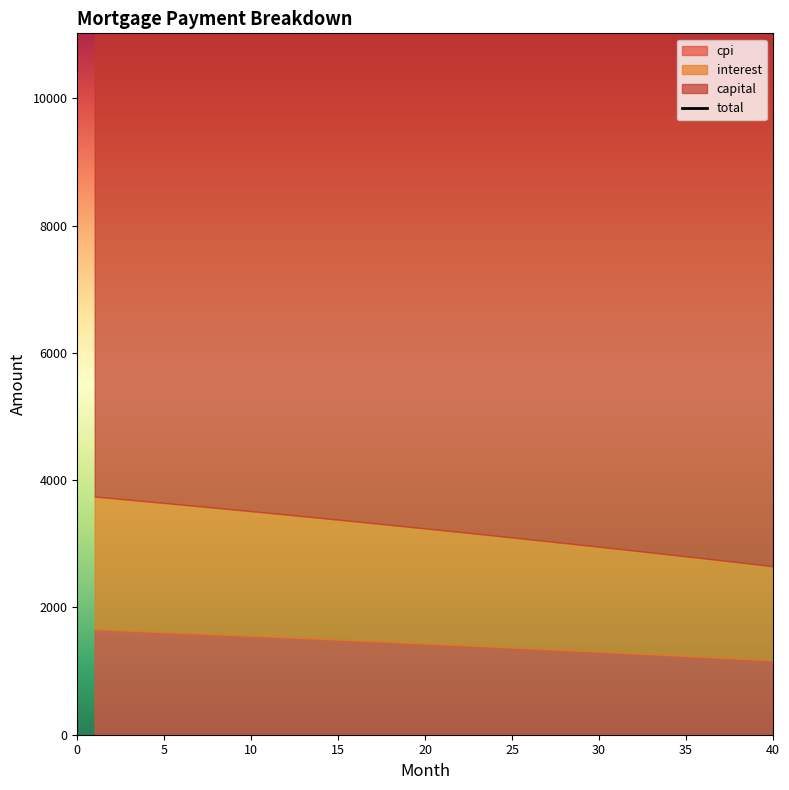

The cpi series shows 1588.0 at 7. True or false?

True